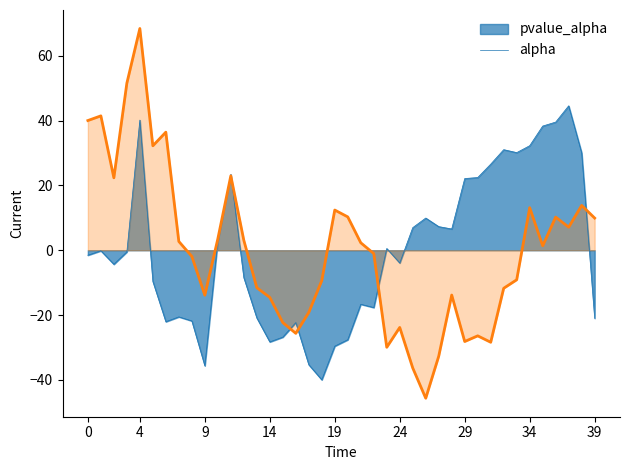

What is the value of the 4th point from the left?

51.5